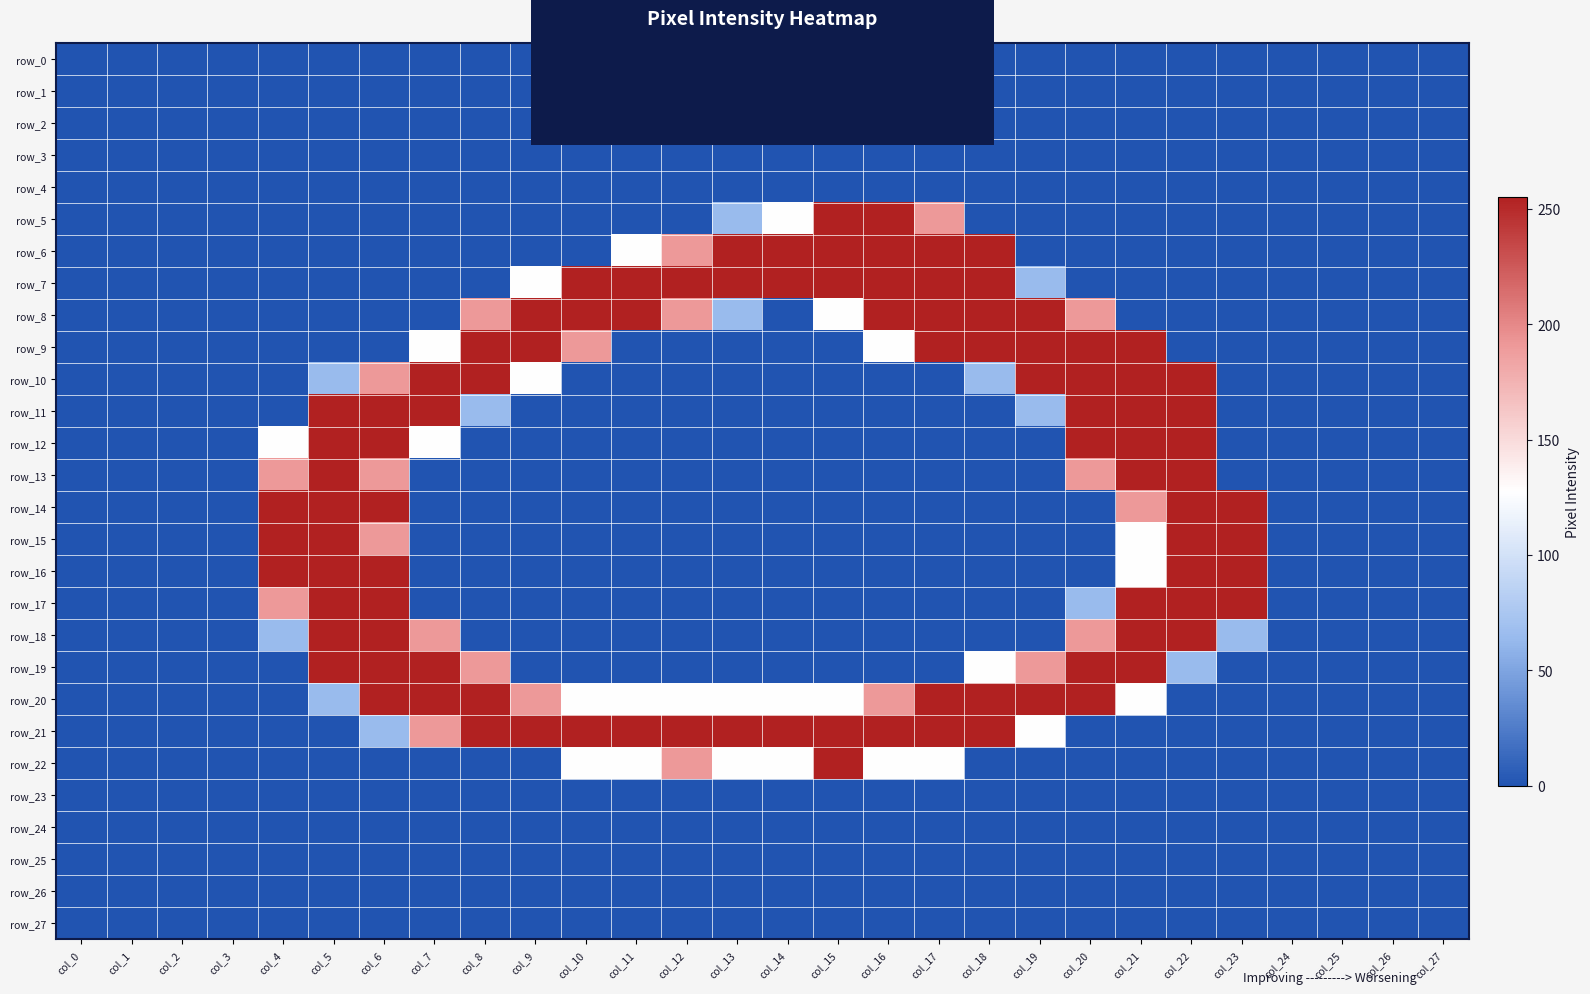

Reading left to right, transcribe all the data shown in this chart.

row_0: 0	0	0	0	0	0	0	0	0	0	0	0	0	0	0	0	0	0	0	0	0	0	0	0	0	0	0	0
row_1: 0	0	0	0	0	0	0	0	0	0	0	0	0	0	0	0	0	0	0	0	0	0	0	0	0	0	0	0
row_2: 0	0	0	0	0	0	0	0	0	0	0	0	0	0	0	0	0	0	0	0	0	0	0	0	0	0	0	0
row_3: 0	0	0	0	0	0	0	0	0	0	0	0	0	0	0	0	0	0	0	0	0	0	0	0	0	0	0	0
row_4: 0	0	0	0	0	0	0	0	0	0	0	0	0	0	0	0	0	0	0	0	0	0	0	0	0	0	0	0
row_5: 0	0	0	0	0	0	0	0	0	0	0	0	0	64	128	255	255	191	0	0	0	0	0	0	0	0	0	0
row_6: 0	0	0	0	0	0	0	0	0	0	0	128	191	255	255	255	255	255	255	0	0	0	0	0	0	0	0	0
row_7: 0	0	0	0	0	0	0	0	0	128	255	255	255	255	255	255	255	255	255	64	0	0	0	0	0	0	0	0
row_8: 0	0	0	0	0	0	0	0	191	255	255	255	191	64	0	128	255	255	255	255	191	0	0	0	0	0	0	0
row_9: 0	0	0	0	0	0	0	128	255	255	191	0	0	0	0	0	128	255	255	255	255	255	0	0	0	0	0	0
row_10: 0	0	0	0	0	64	191	255	255	128	0	0	0	0	0	0	0	0	64	255	255	255	255	0	0	0	0	0
row_11: 0	0	0	0	0	255	255	255	64	0	0	0	0	0	0	0	0	0	0	64	255	255	255	0	0	0	0	0
row_12: 0	0	0	0	128	255	255	128	0	0	0	0	0	0	0	0	0	0	0	0	255	255	255	0	0	0	0	0
row_13: 0	0	0	0	191	255	191	0	0	0	0	0	0	0	0	0	0	0	0	0	191	255	255	0	0	0	0	0
row_14: 0	0	0	0	255	255	255	0	0	0	0	0	0	0	0	0	0	0	0	0	0	191	255	255	0	0	0	0
row_15: 0	0	0	0	255	255	191	0	0	0	0	0	0	0	0	0	0	0	0	0	0	128	255	255	0	0	0	0
row_16: 0	0	0	0	255	255	255	0	0	0	0	0	0	0	0	0	0	0	0	0	0	128	255	255	0	0	0	0
row_17: 0	0	0	0	191	255	255	0	0	0	0	0	0	0	0	0	0	0	0	0	64	255	255	255	0	0	0	0
row_18: 0	0	0	0	64	255	255	191	0	0	0	0	0	0	0	0	0	0	0	0	191	255	255	64	0	0	0	0
row_19: 0	0	0	0	0	255	255	255	191	0	0	0	0	0	0	0	0	0	128	191	255	255	64	0	0	0	0	0
row_20: 0	0	0	0	0	64	255	255	255	191	128	128	128	128	128	128	191	255	255	255	255	128	0	0	0	0	0	0
row_21: 0	0	0	0	0	0	64	191	255	255	255	255	255	255	255	255	255	255	255	128	0	0	0	0	0	0	0	0
row_22: 0	0	0	0	0	0	0	0	0	0	128	128	191	128	128	255	128	128	0	0	0	0	0	0	0	0	0	0
row_23: 0	0	0	0	0	0	0	0	0	0	0	0	0	0	0	0	0	0	0	0	0	0	0	0	0	0	0	0
row_24: 0	0	0	0	0	0	0	0	0	0	0	0	0	0	0	0	0	0	0	0	0	0	0	0	0	0	0	0
row_25: 0	0	0	0	0	0	0	0	0	0	0	0	0	0	0	0	0	0	0	0	0	0	0	0	0	0	0	0
row_26: 0	0	0	0	0	0	0	0	0	0	0	0	0	0	0	0	0	0	0	0	0	0	0	0	0	0	0	0
row_27: 0	0	0	0	0	0	0	0	0	0	0	0	0	0	0	0	0	0	0	0	0	0	0	0	0	0	0	0